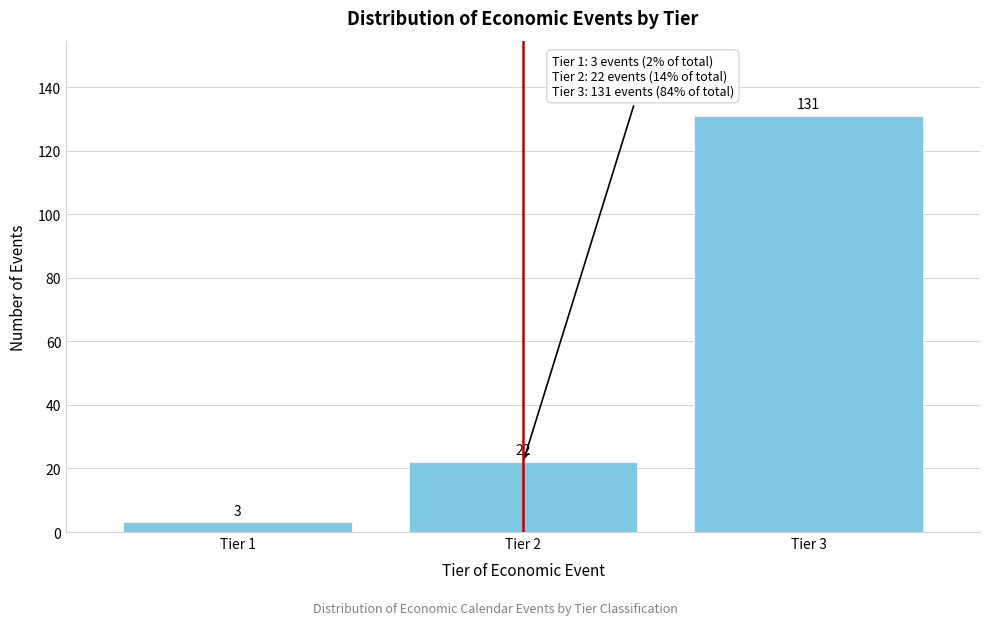

Reading left to right, transcribe all the data shown in this chart.

3	22	131